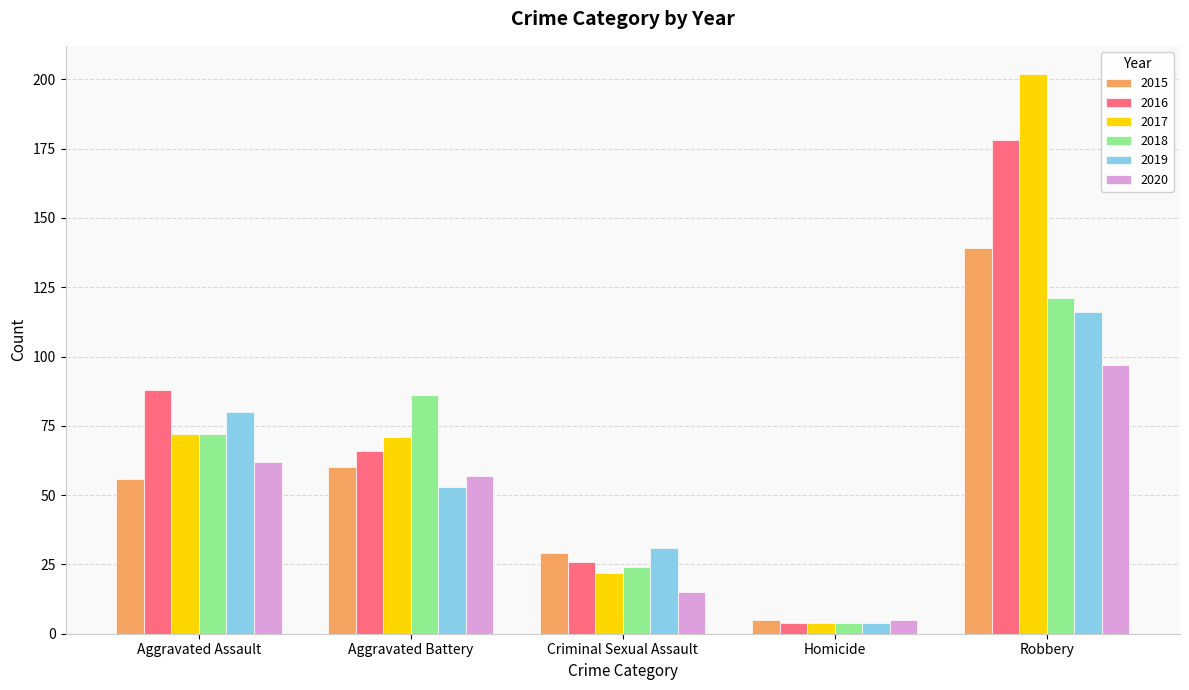

List the series in order of their peak value, lowest first.

2020, 2019, 2018, 2015, 2016, 2017